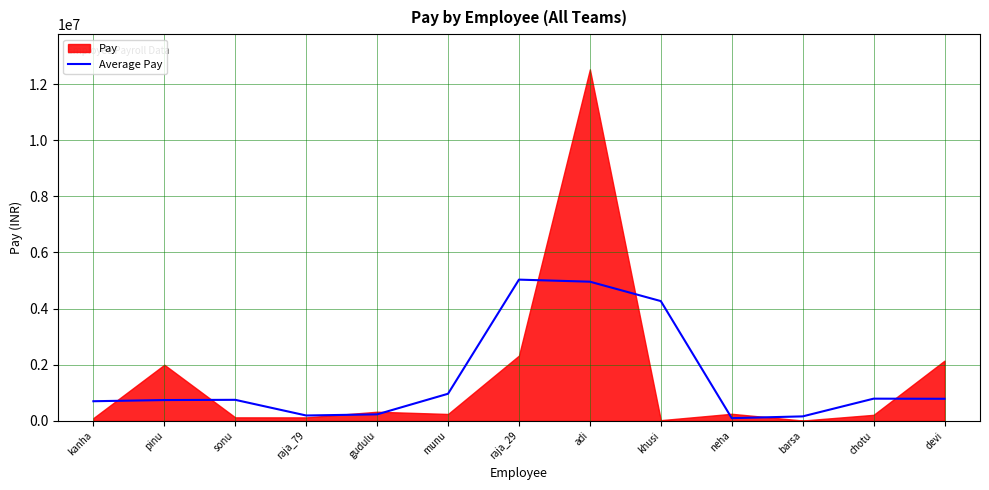

Reading left to right, list all the values displayed in this chart.

kanha=700000.0	pinu=741819.3	sonu=750012.0	raja_79=191908.3	gudulu=232054.0	munu=966049.0	raja_29=5032694.3	adi=4959251.0	khusi=4267905.0	neha=96782.0	barsa=160086.3	chotu=791460.0	devi=787374.7